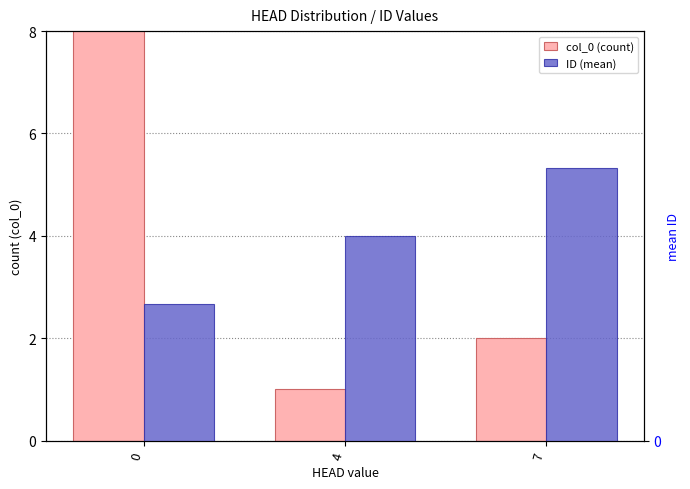

List the series in order of their overall mean, lowest first.

ID (mean), col_0 (count)